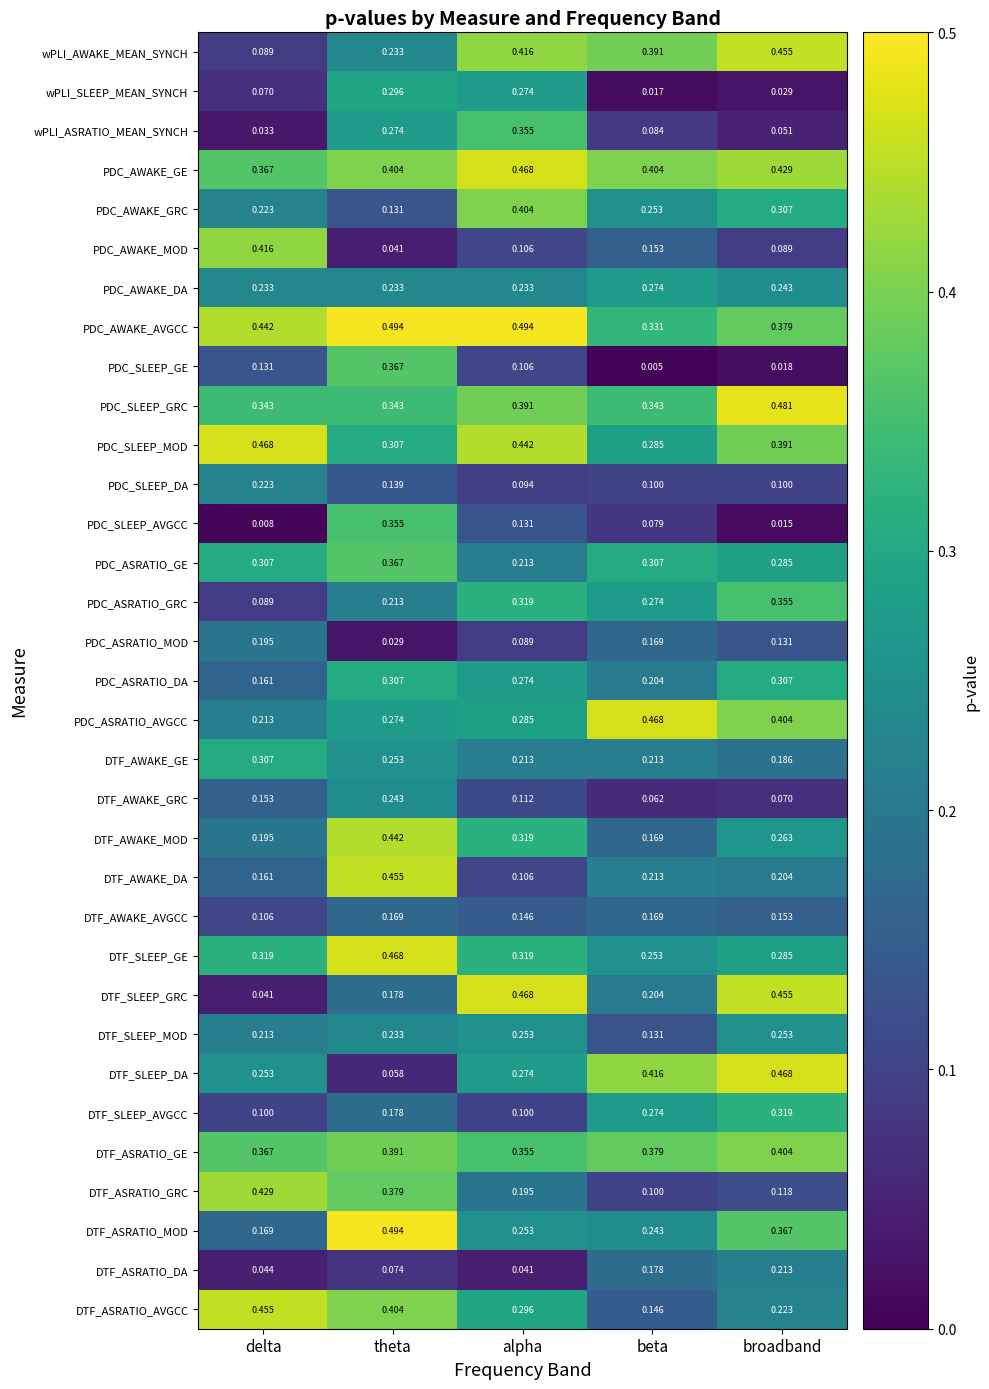

Which series has the largest range (max minus min)?

DTF_SLEEP_GRC